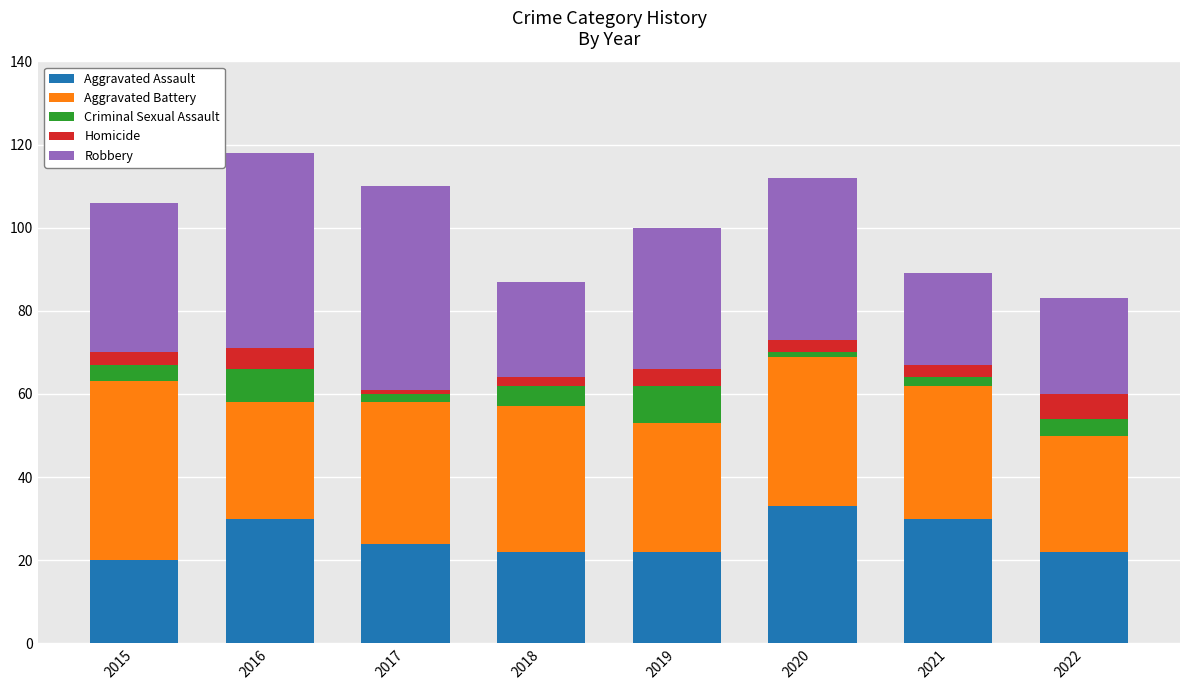

At which category is the sum across all series the highest?

2016